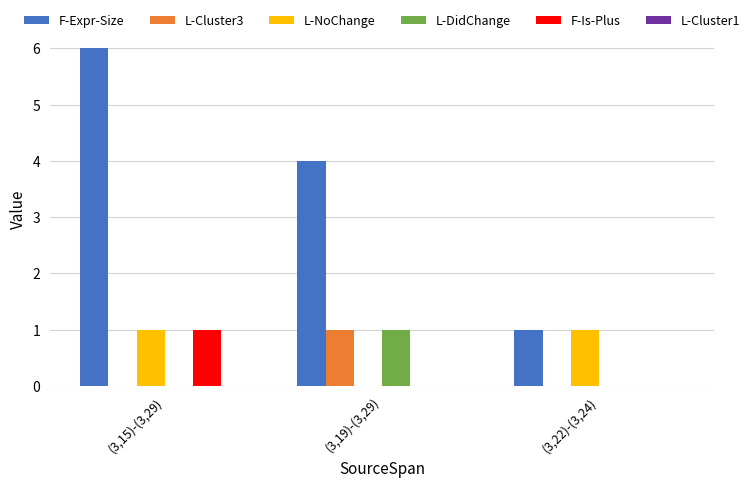

Which label corresponds to the largest value in the chart?

(3,15)-(3,29)